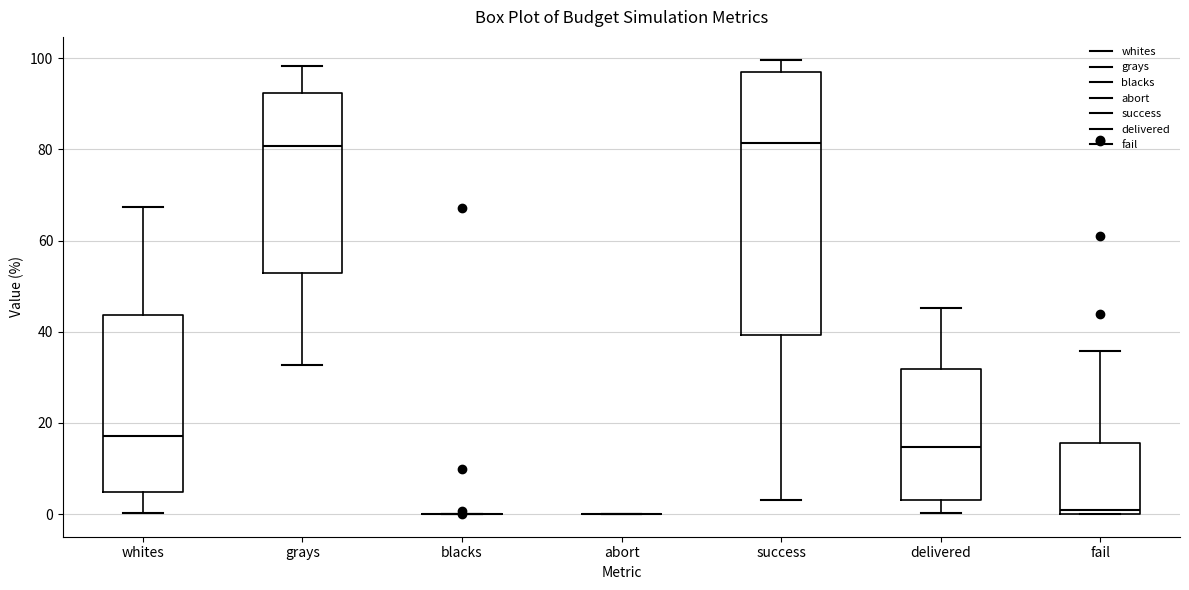

Comparing the boxes themselves (not the whiskers), which one is the tallest?

success